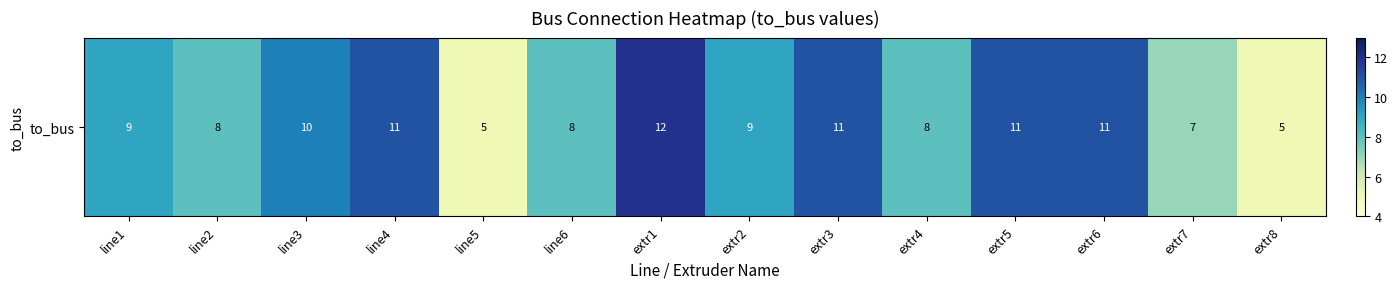

How many distinct data groups are displayed?

1